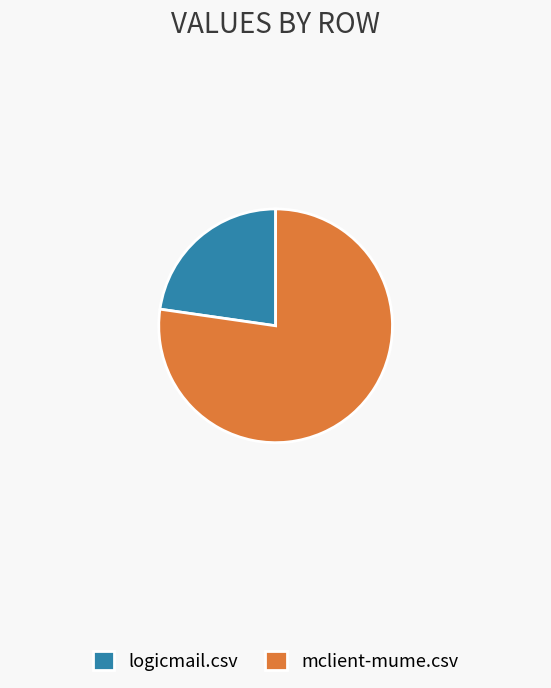

Is it true that logicmail.csv is 23% of the pie?

True